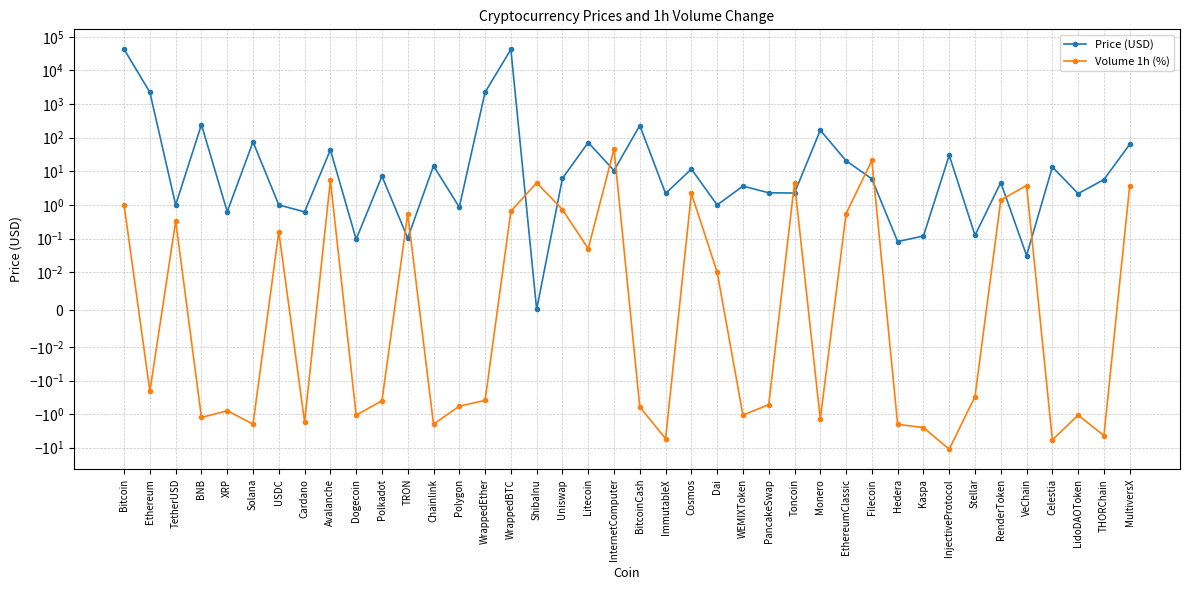

How many lines are shown in the chart?

2